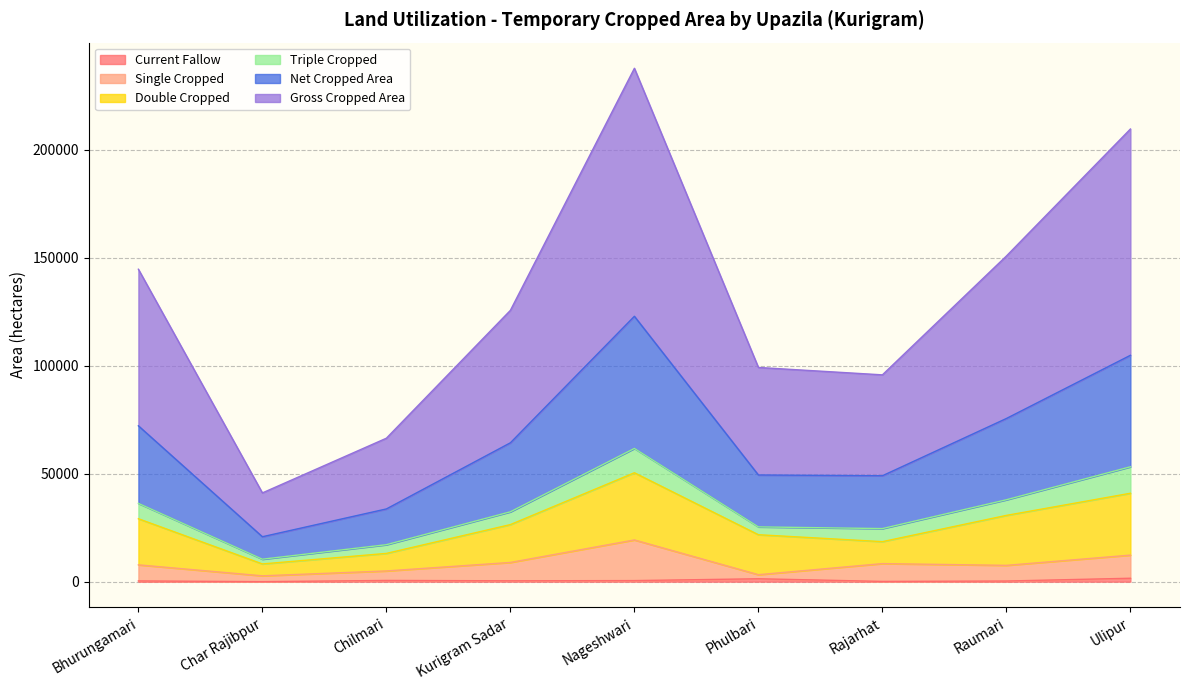

Which series has the largest total across all categories?

Gross Cropped Area